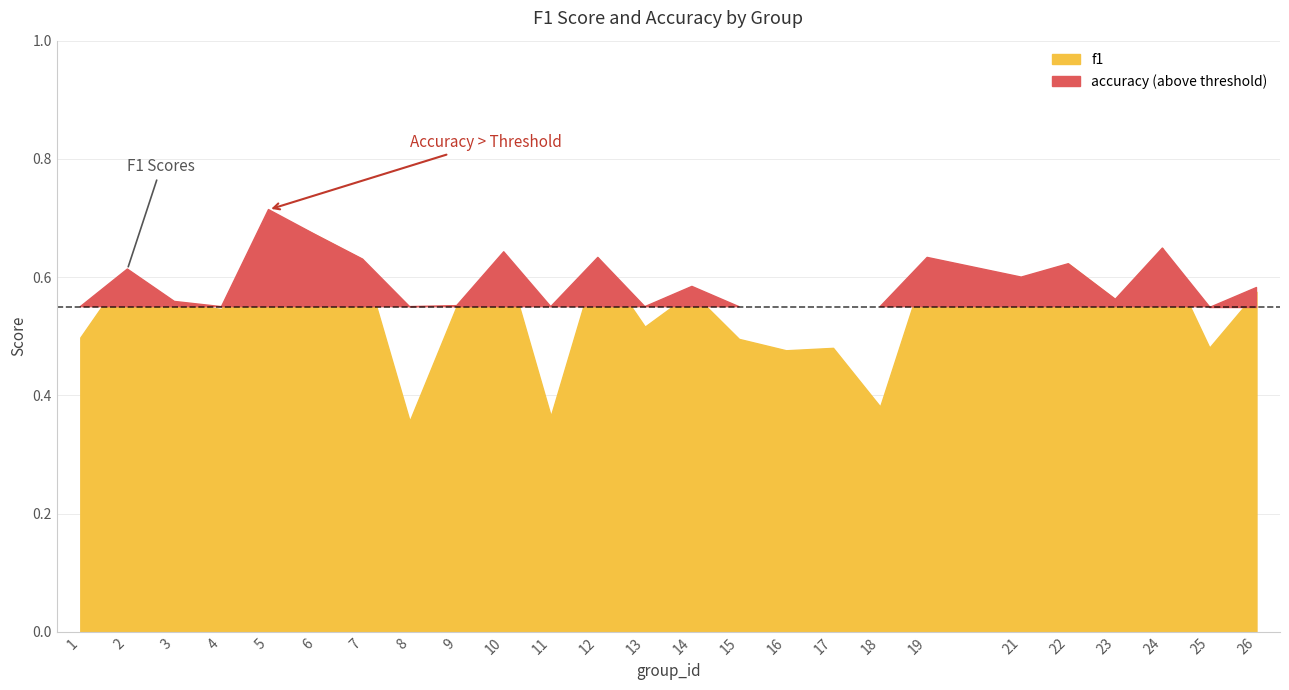

True or false: accuracy and f1 intersect in this chart.

False